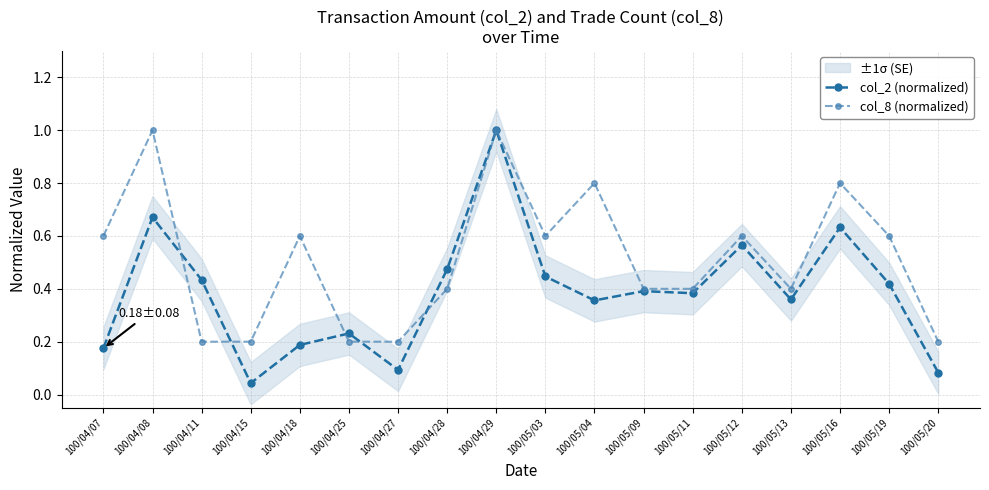

What is the value of the col_2 (normalized) point at the 8th from the left?

0.5